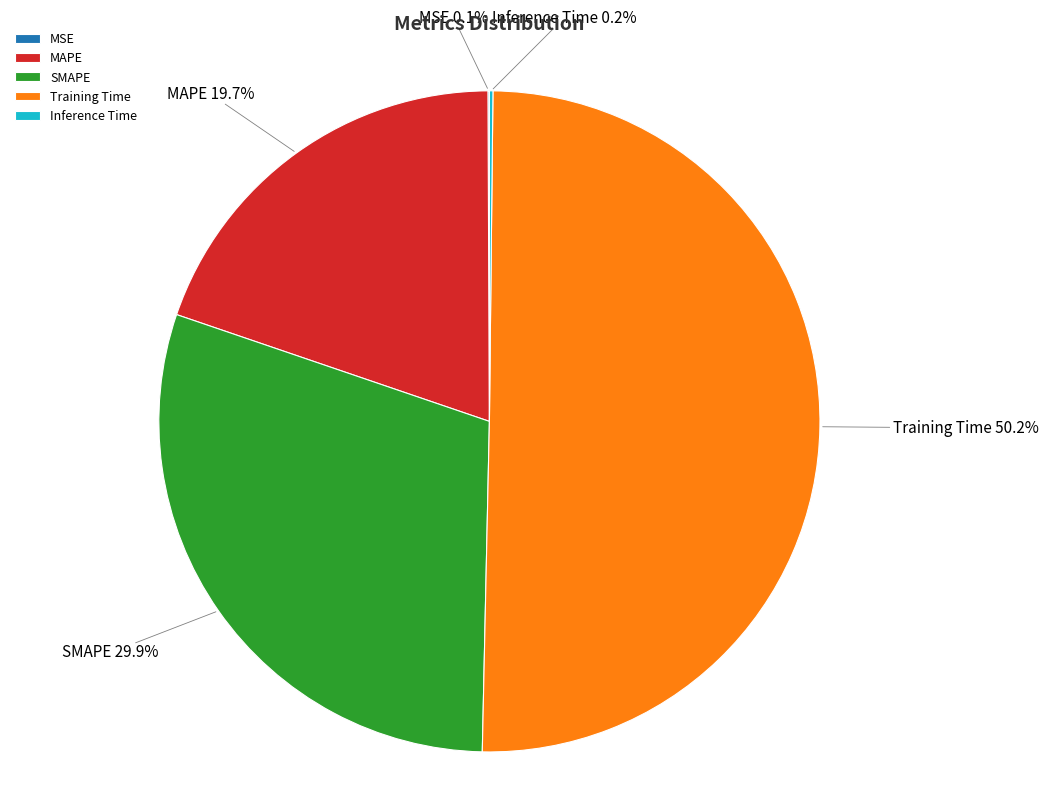

What percentage is NOT represented by SMAPE?

70.1%